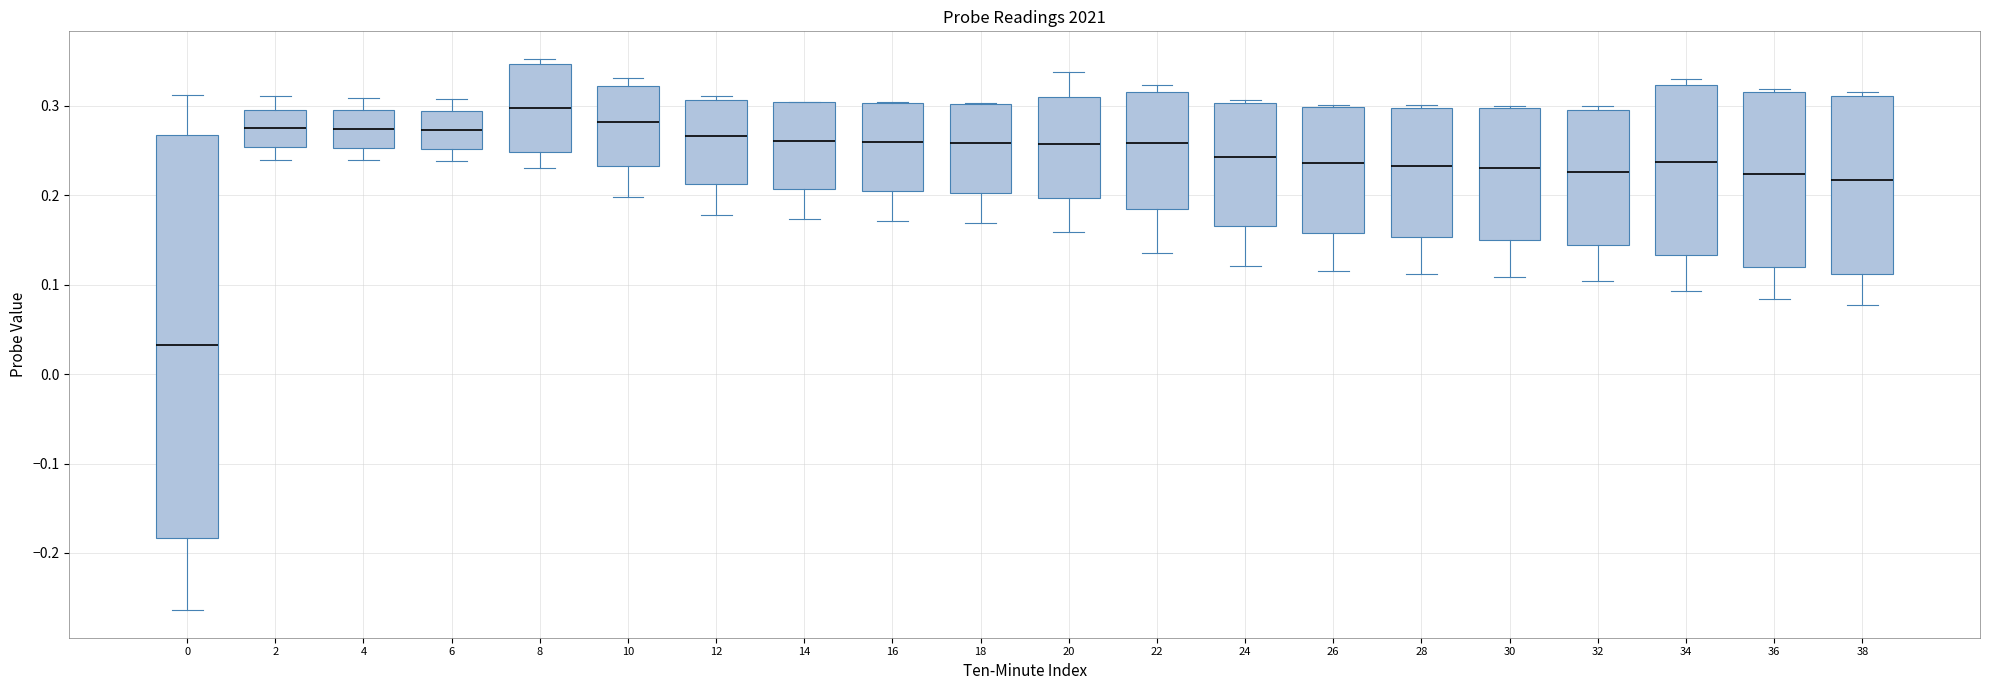

Which box's median line is the highest?

8